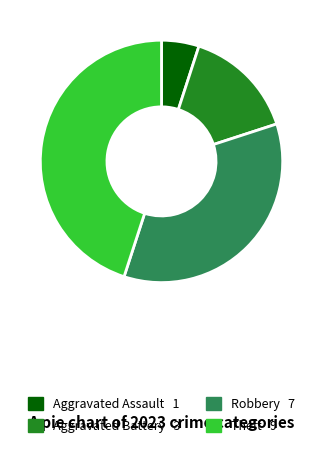

Count the number of slices in the pie.

4